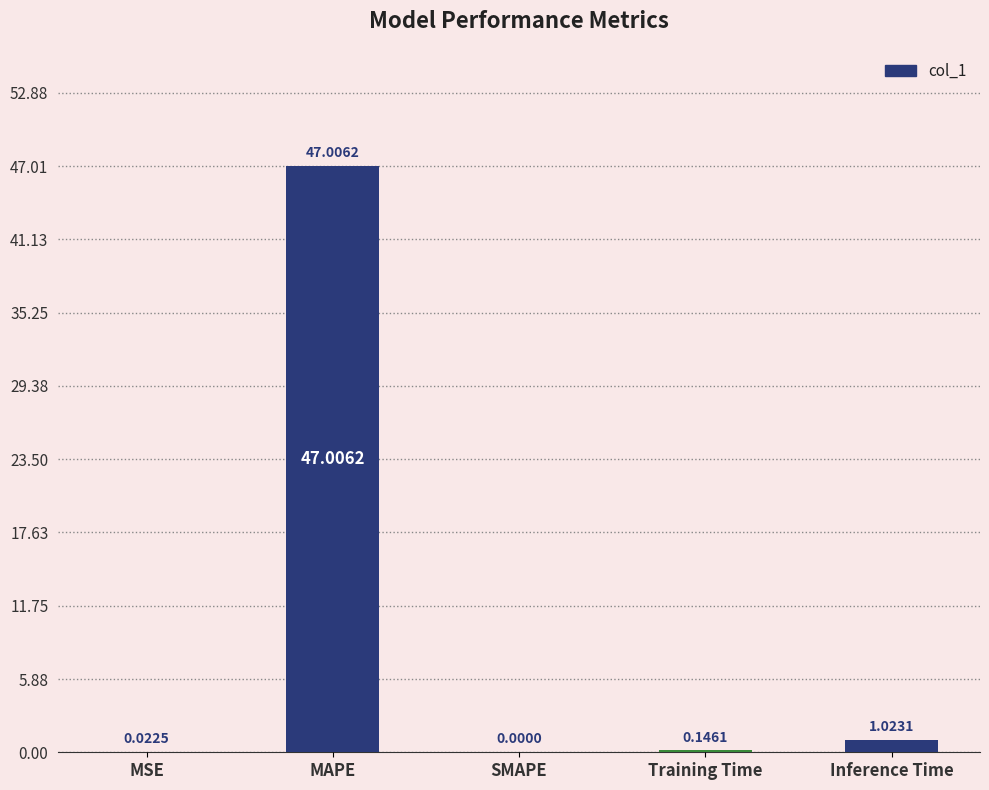

What is the sum of all values?

48.2